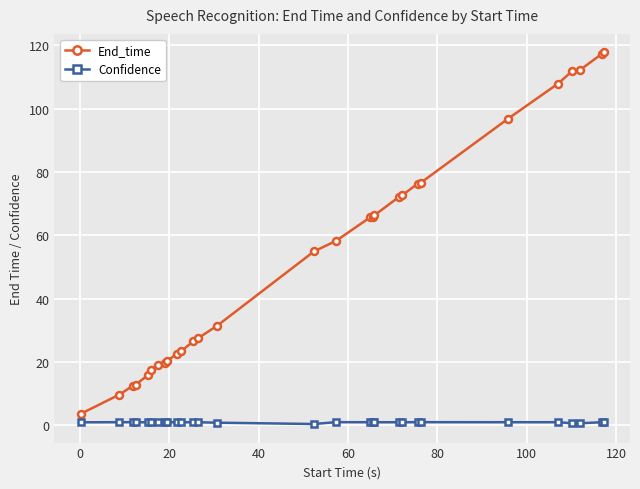

Which series has the widest spread of values?

End_time